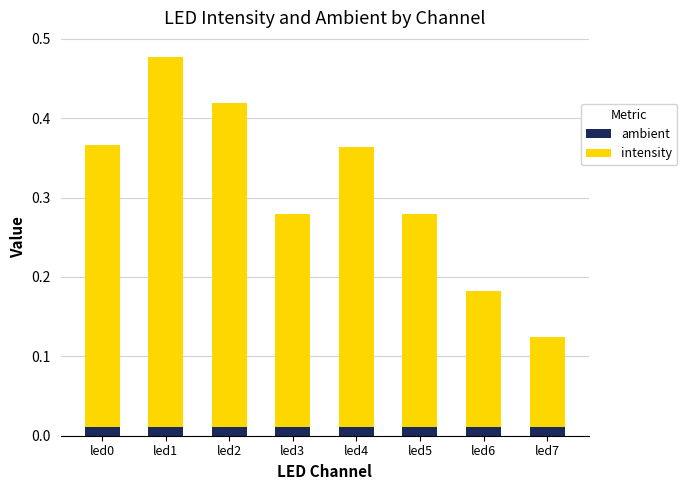

At which category is the sum across all series the highest?

led1